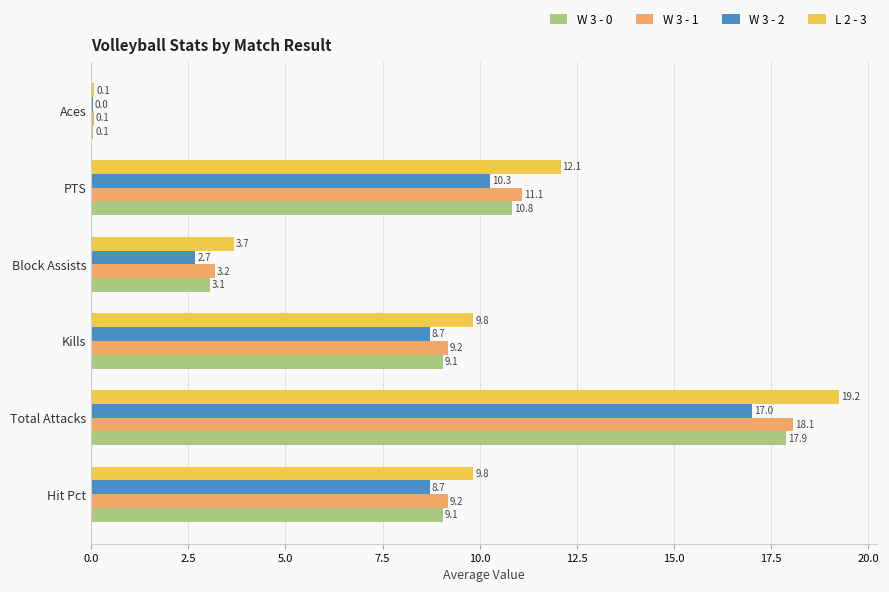

Between Total Attacks and Aces, which series saw the biggest shift?

L 2 - 3